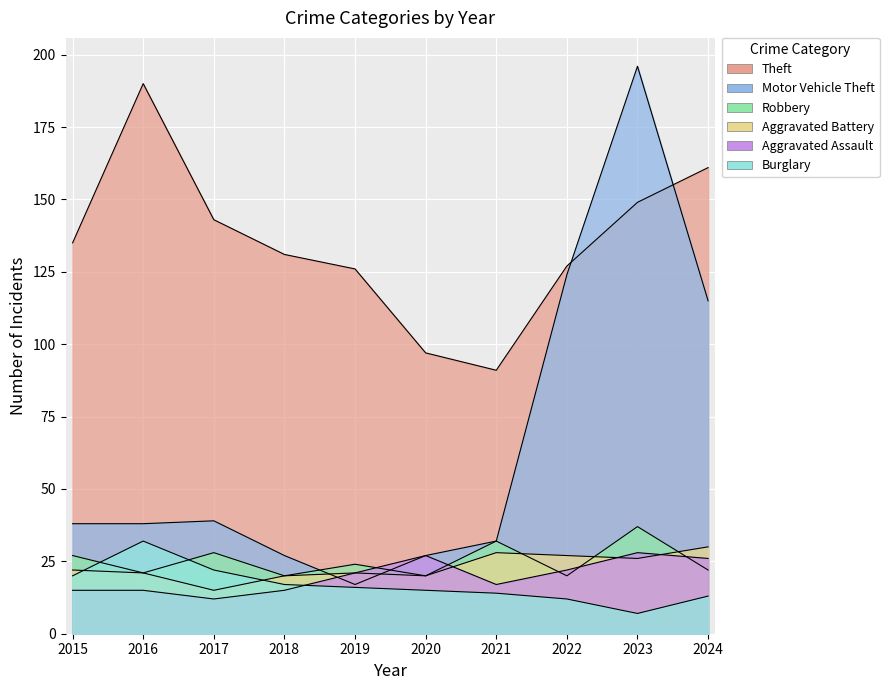

What are all the series names shown in the legend?

Theft, Motor Vehicle Theft, Robbery, Aggravated Battery, Aggravated Assault, Burglary